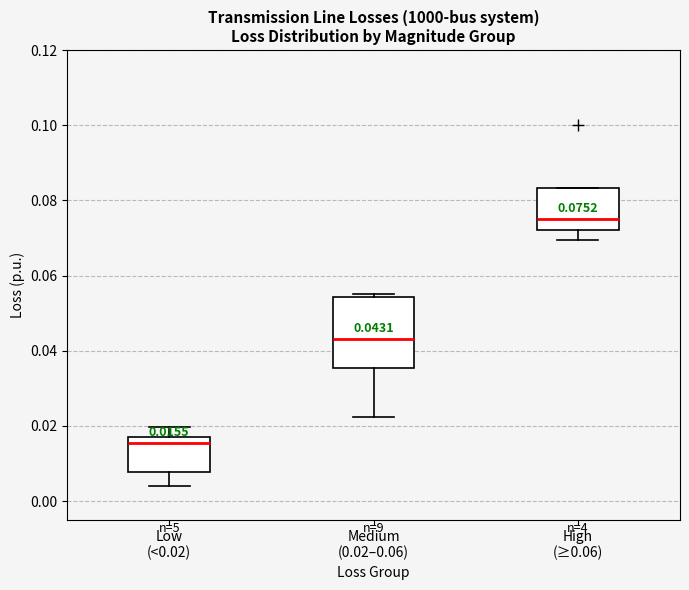

Which box has the lowest median line?

Low (<0.02)